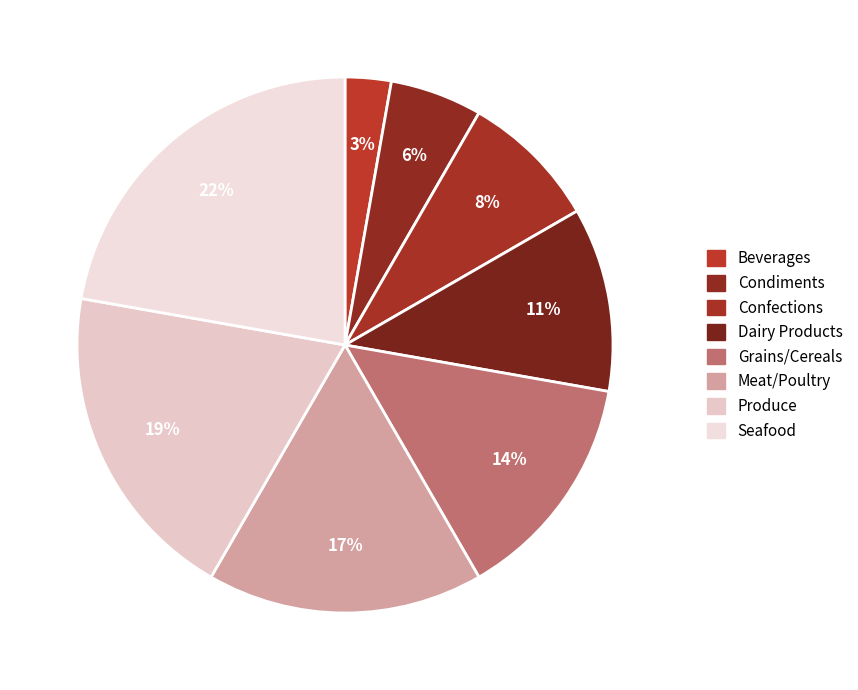

To the nearest percent, what is the combined percentage of Meat/Poultry and Dairy Products?

28%